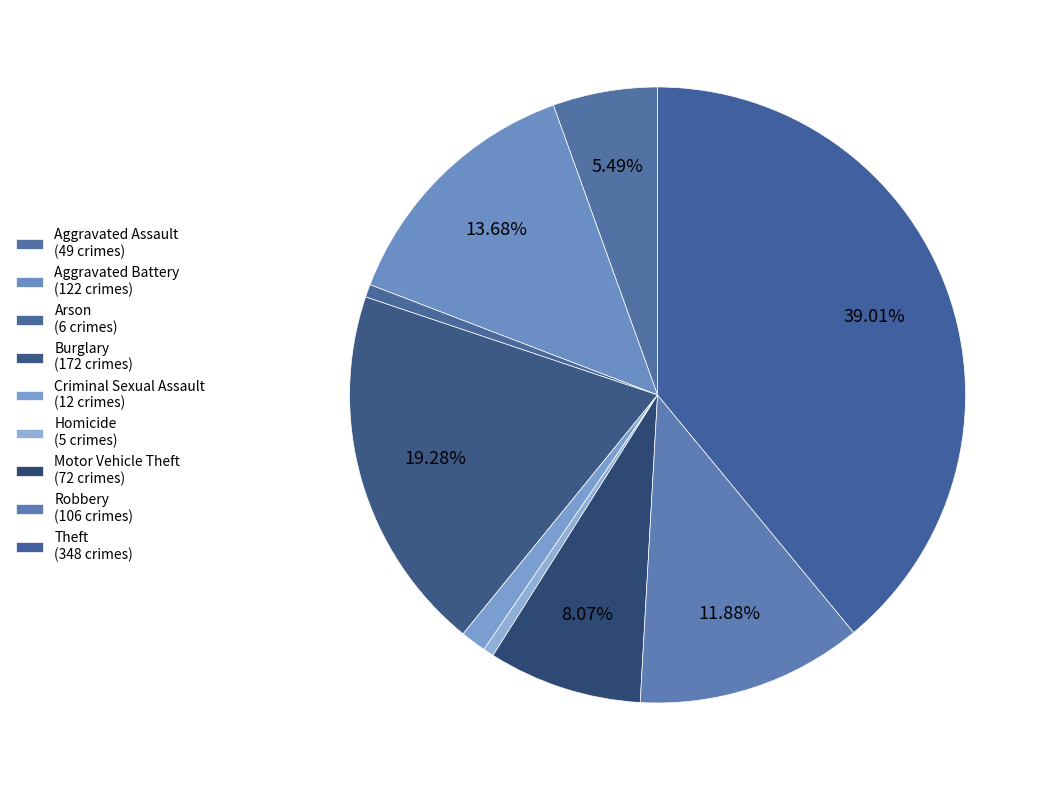

Rank the categories by value from lowest to highest.

Homicide, Arson, Criminal Sexual Assault, Aggravated Assault, Motor Vehicle Theft, Robbery, Aggravated Battery, Burglary, Theft